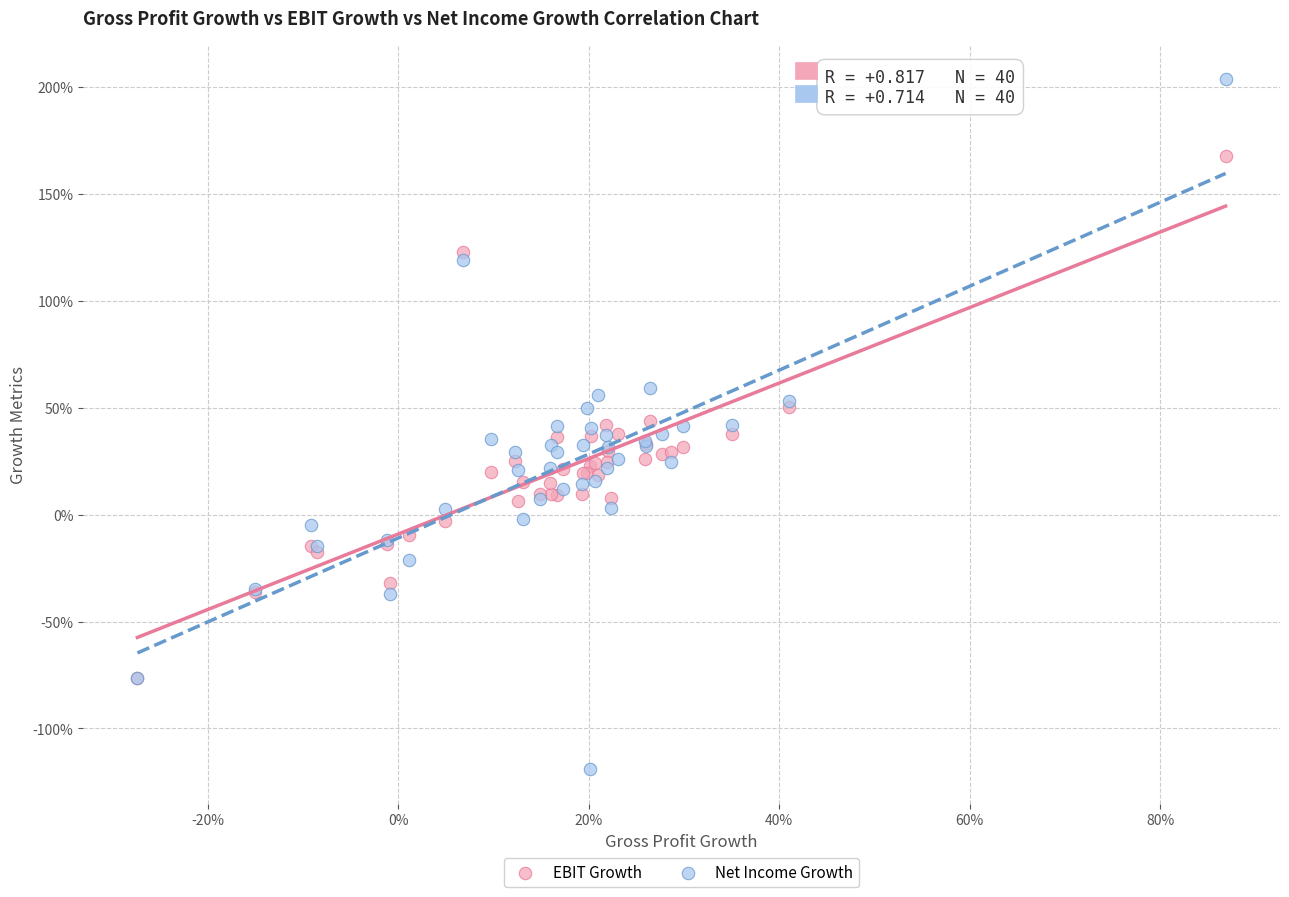

What are all the series names shown in the legend?

EBIT Growth, Net Income Growth